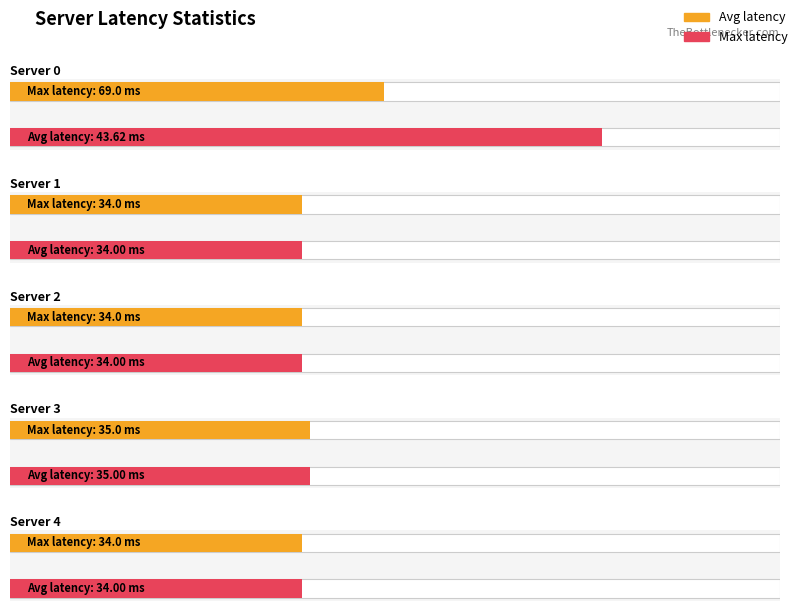

What is the value of the max_latency bar at the 4th from the left?

35